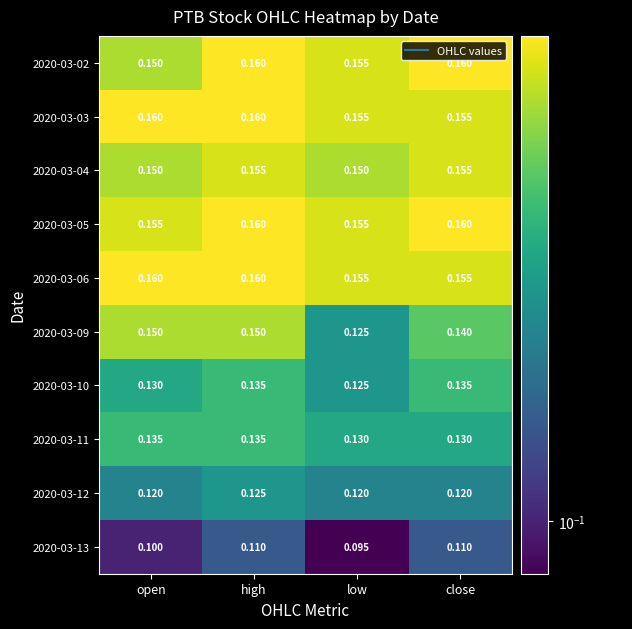

At which category is the sum across all series the highest?

high